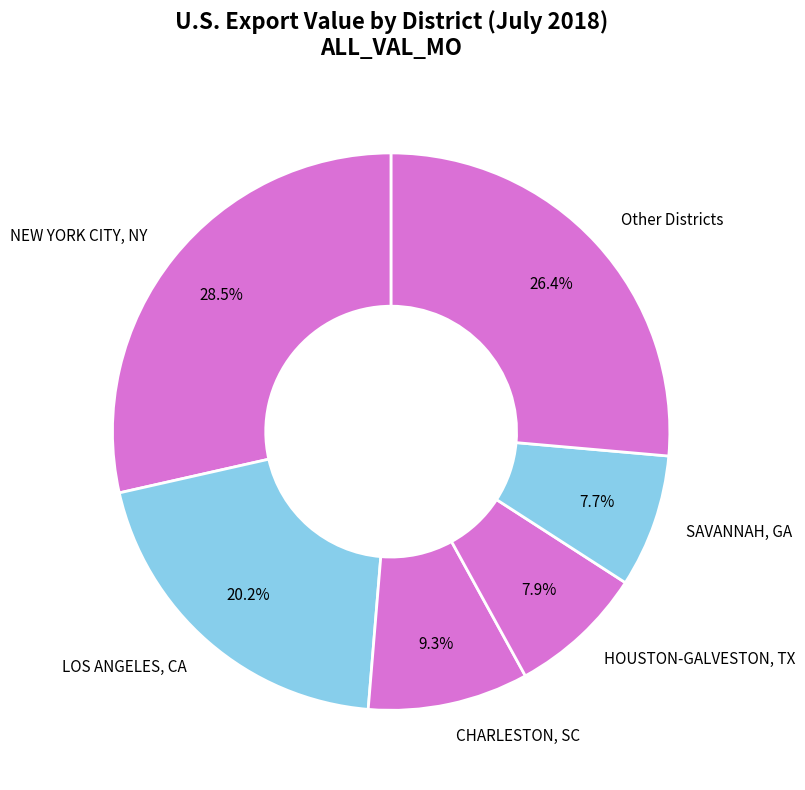

Rank the categories by value from lowest to highest.

SAVANNAH, GA, HOUSTON-GALVESTON, TX, CHARLESTON, SC, LOS ANGELES, CA, Other Districts, NEW YORK CITY, NY